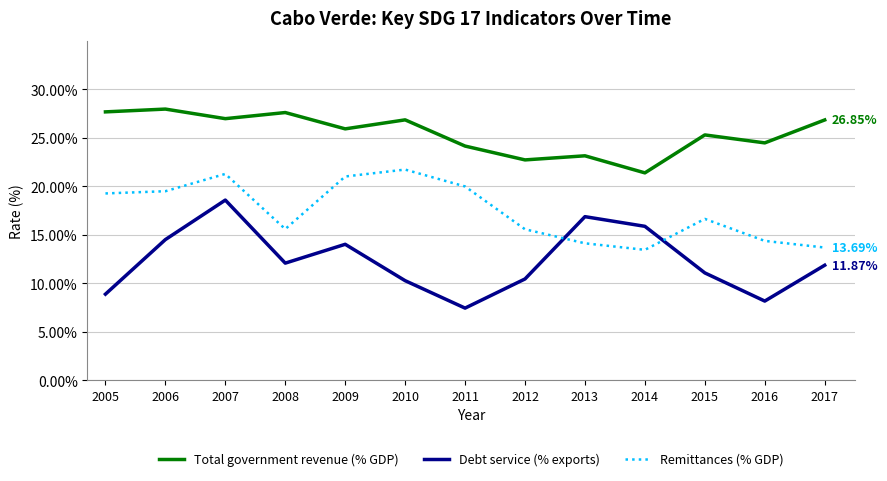

True or false: Debt service (% exports) and Total government revenue (% GDP) cross at least once.

False